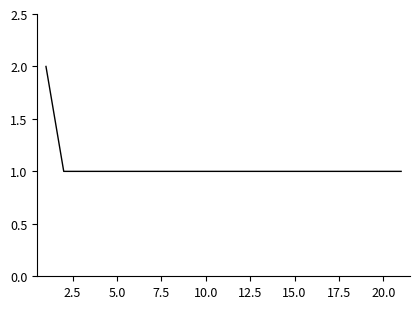

Is it true that the value at 15.0 is 2?

False